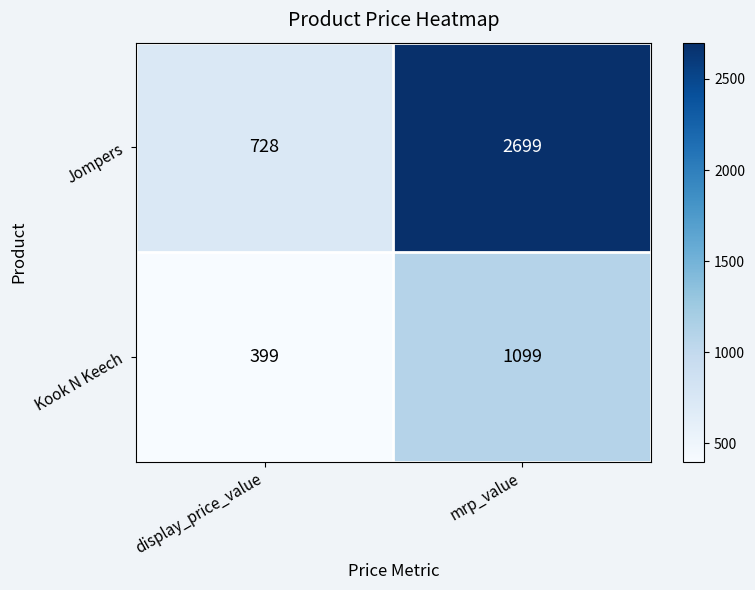

Which series has the largest total across all categories?

Jompers